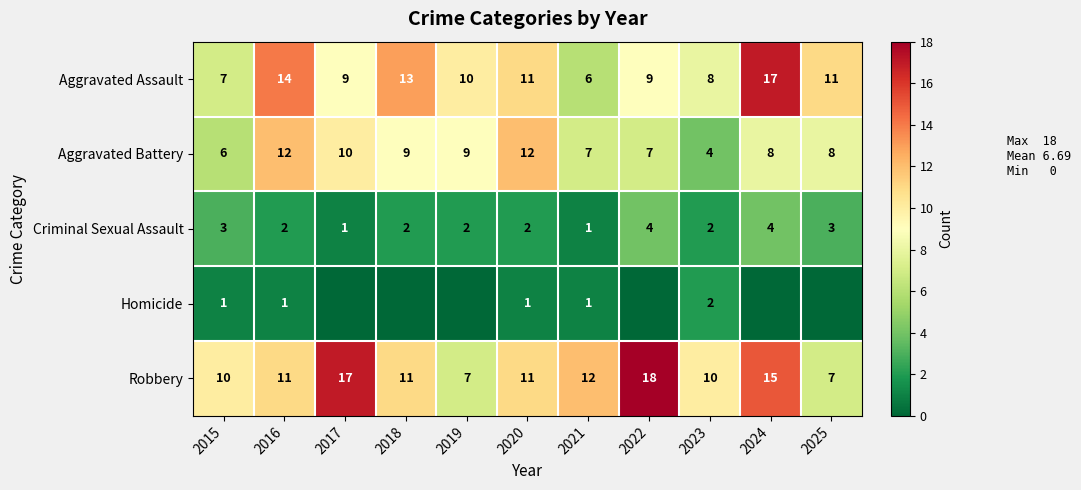

What is the highest value of the Robbery series?

18